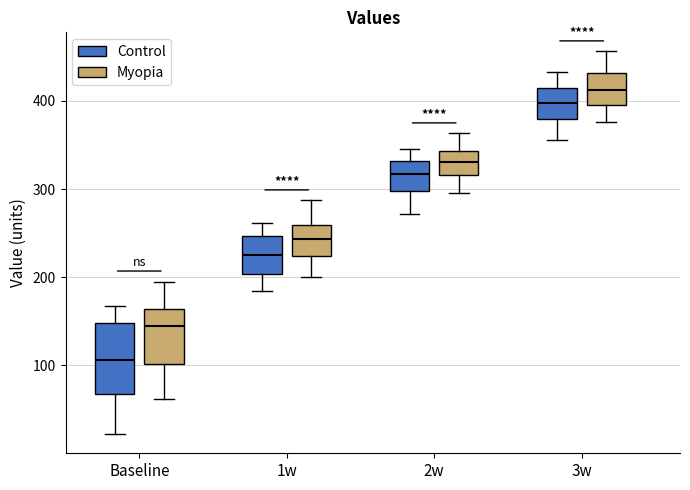

Reading left to right, transcribe this box plot: for each box, give where its median line is, the range the box spans, and where its two whiskers end, as read against the y-axis. The values are not printed on the chart, so give them approximately, as read against the axis.

Baseline (Control): median 110, box 70 to 150, whiskers 20 to 170
Baseline (Myopia): median 140, box 100 to 160, whiskers 60 to 200
1w (Control): median 230, box 200 to 250, whiskers 180 to 260
1w (Myopia): median 240, box 220 to 260, whiskers 200 to 290
2w (Control): median 320, box 300 to 330, whiskers 270 to 350
2w (Myopia): median 330, box 320 to 340, whiskers 300 to 360
3w (Control): median 400, box 380 to 410, whiskers 360 to 430
3w (Myopia): median 410, box 400 to 430, whiskers 380 to 460